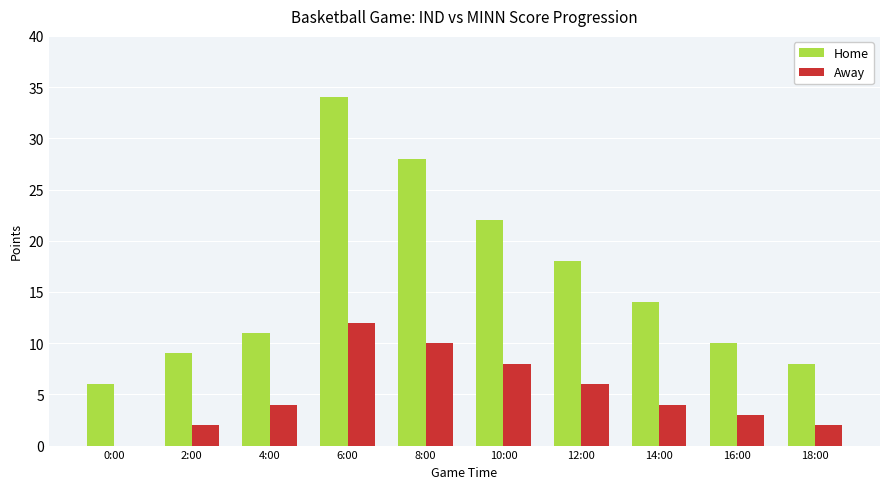

The Home series shows 4 at 4:00. True or false?

False